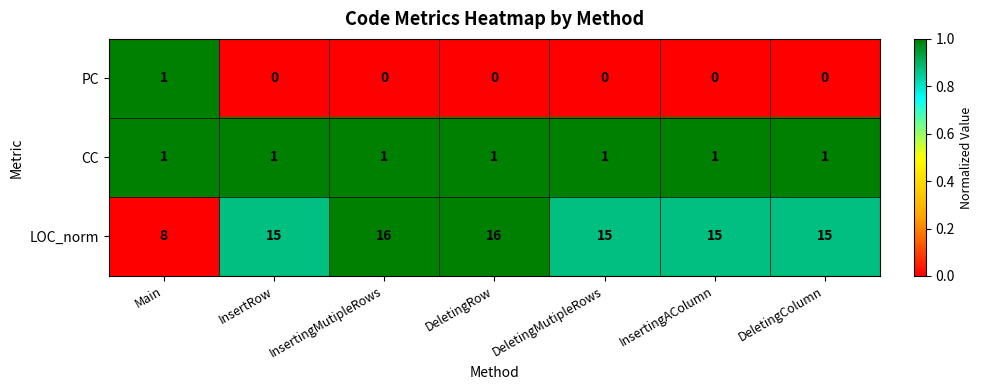

Rank the series at DeletingMutipleRows from highest to lowest value.

LOC_norm, CC, PC